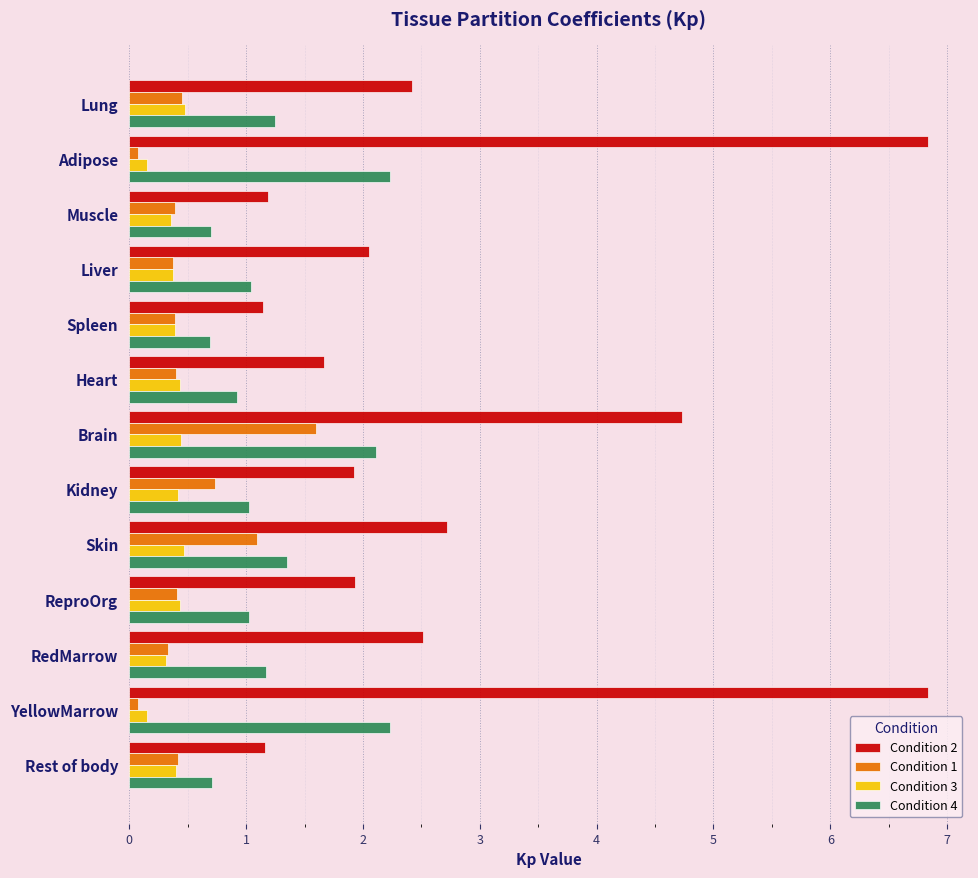

How many Condition 3 values are between 0 and 1?

13